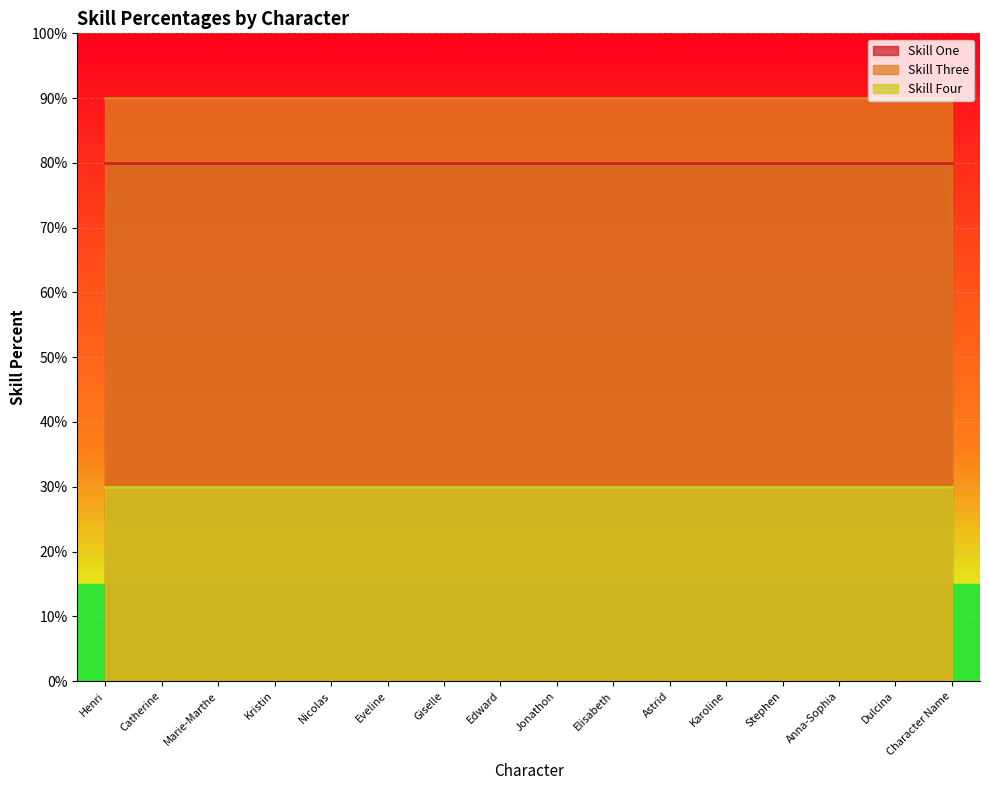

What is the value of the Skill Three point at the 13th from the left?

90